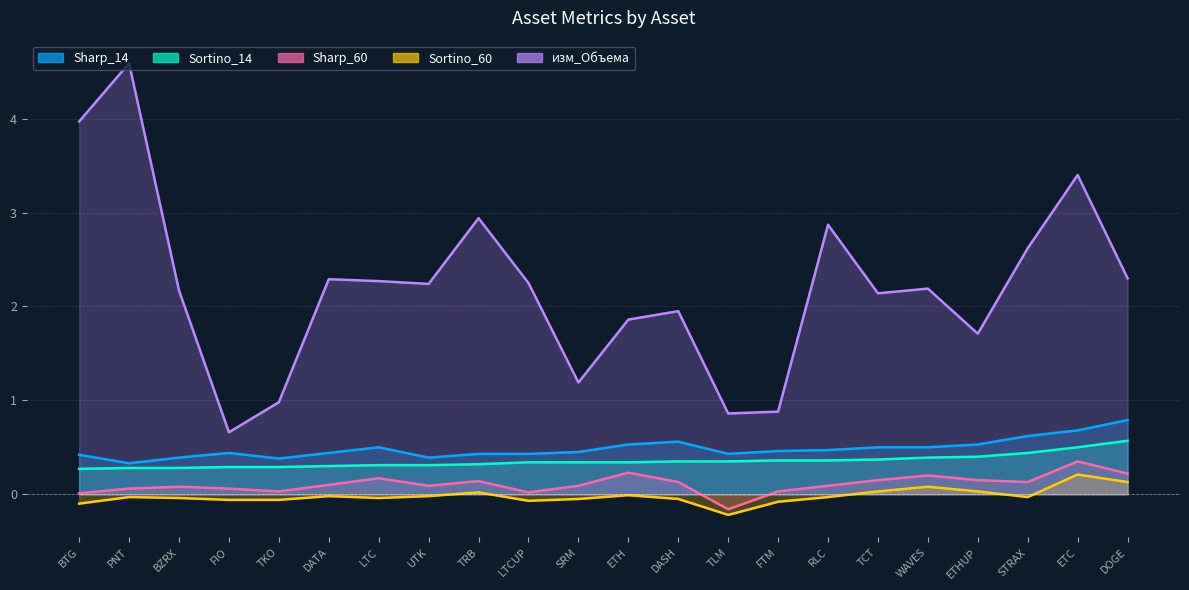

What is the label of the 4th point from the left?

FIO